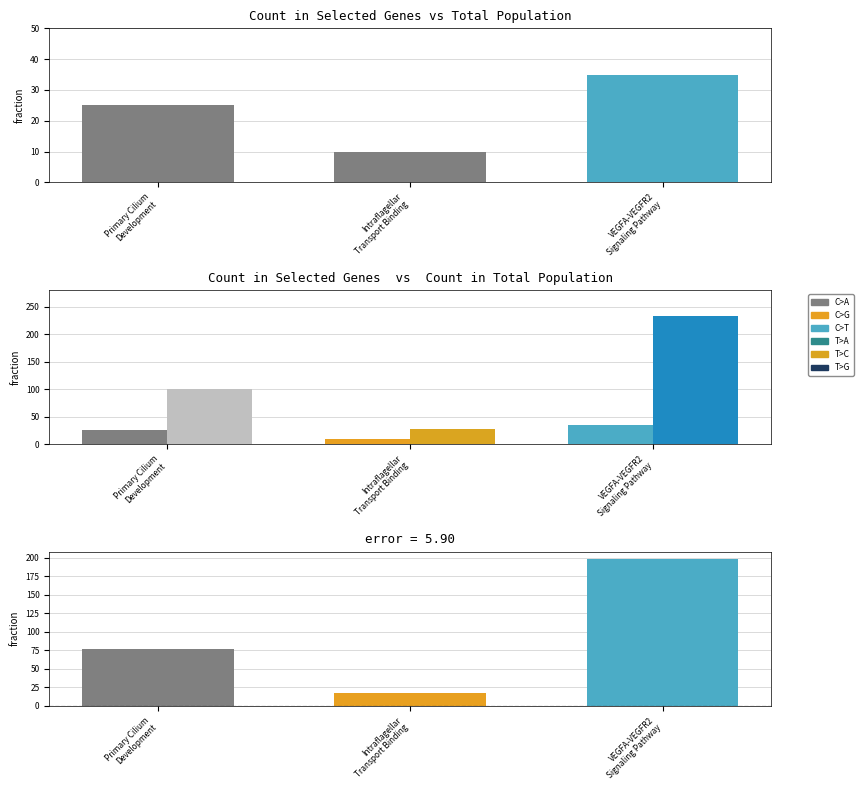

What is the total value across all series at 0?

126